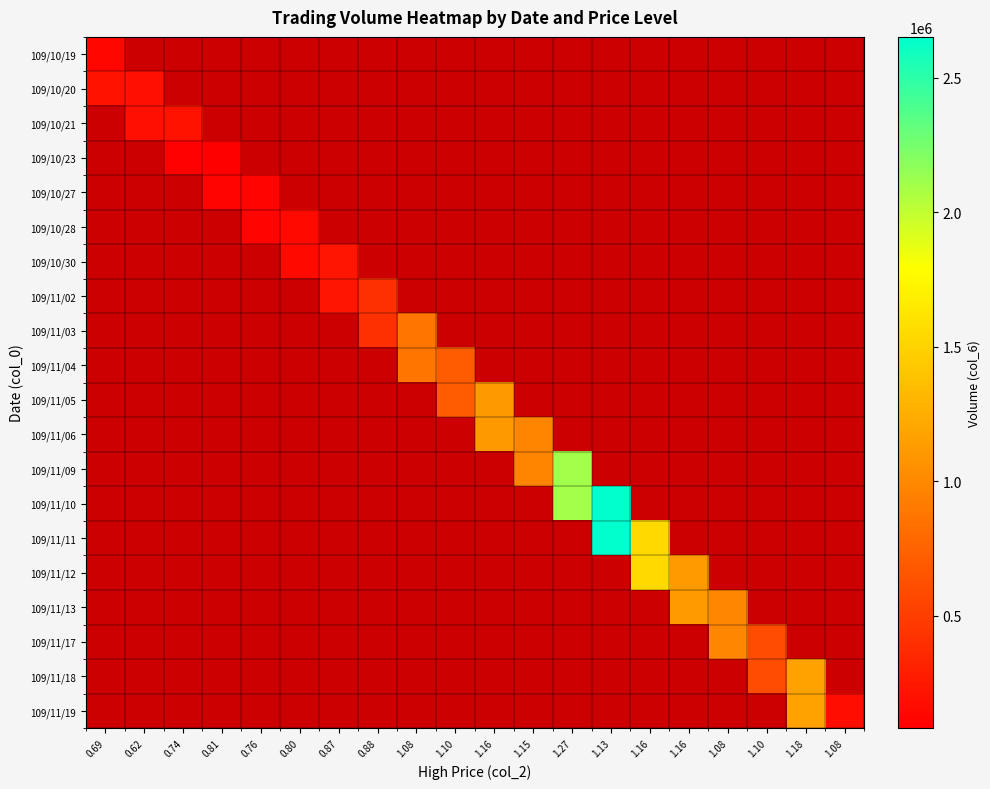

Which has a higher value, 0.81 or 1.08?

1.08